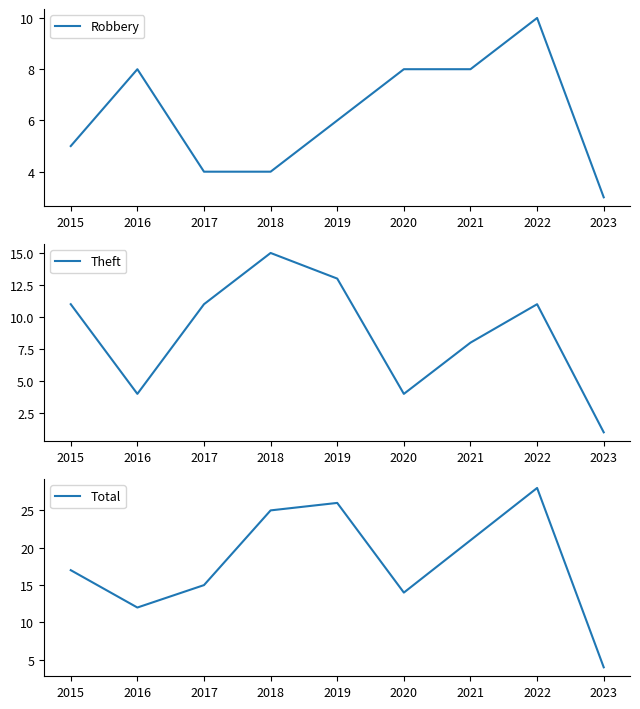

Which has a higher value, 2017 or 2019?

2019